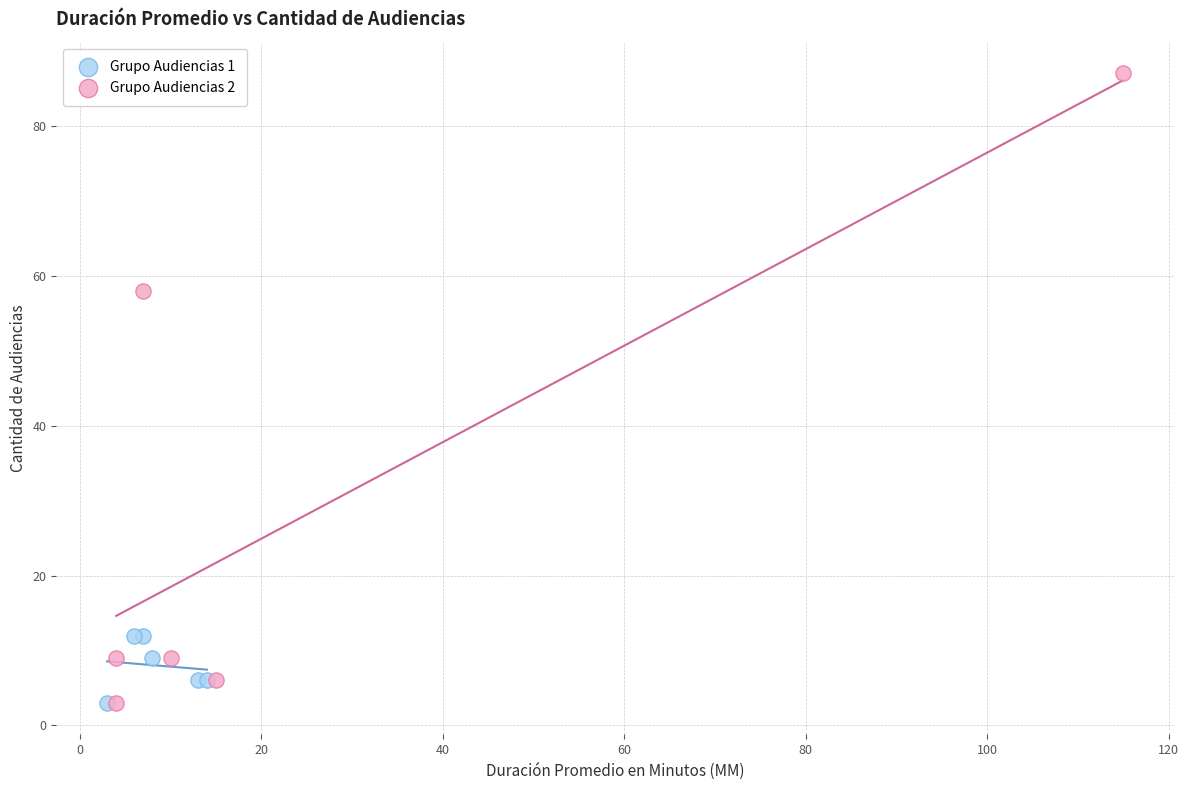

Which series reaches the maximum Y coordinate?

Grupo Audiencias 2